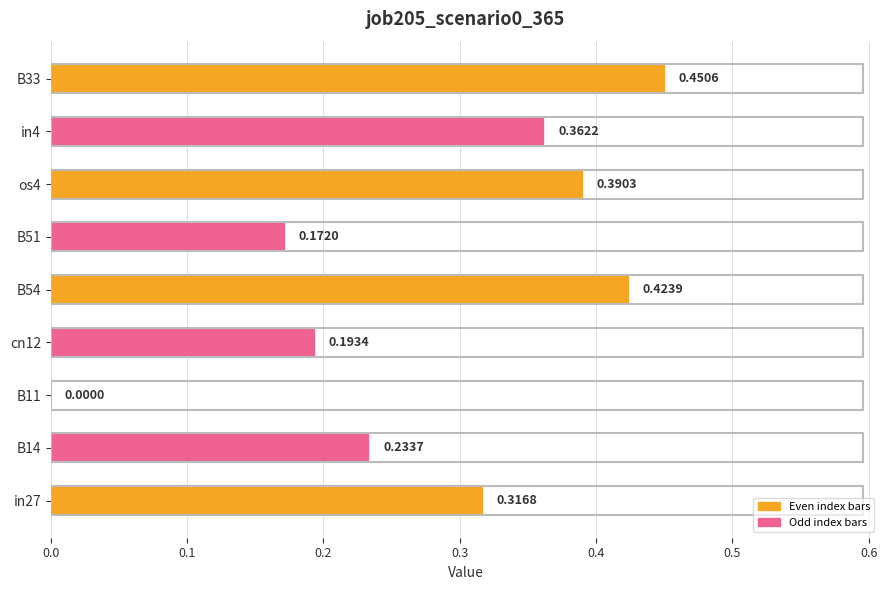

How many distinct data groups are displayed?

1